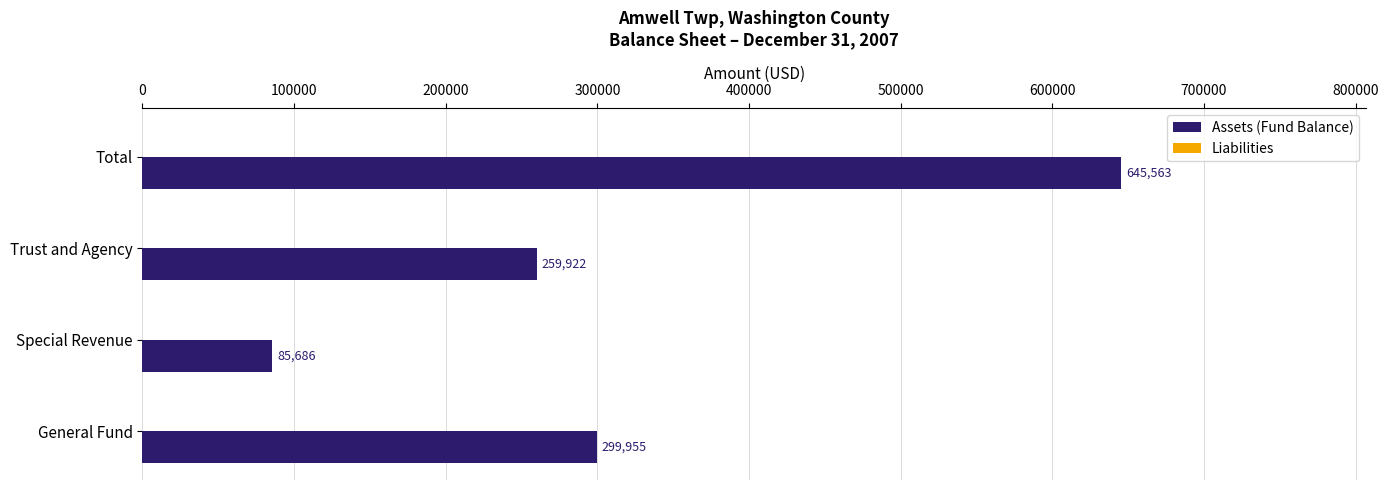

What is the difference between the maximum and minimum values?

559877